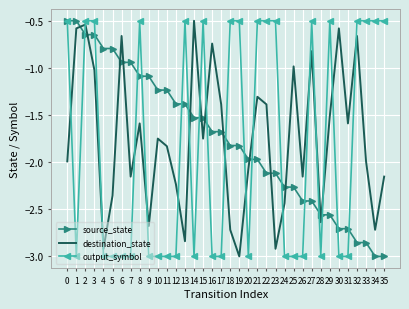

Between which two adjacent categories do source_state and destination_state first intersect?

1 and 2